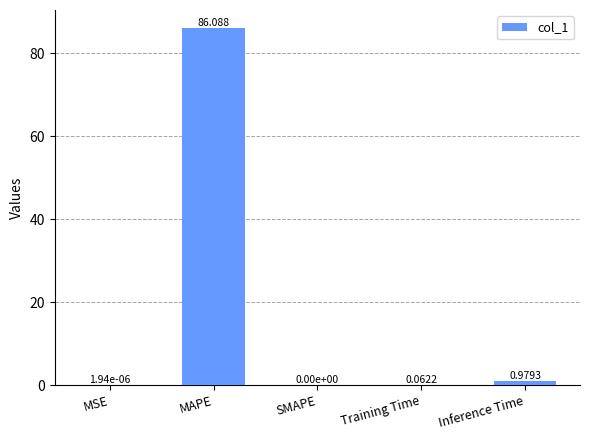

Where is the data nearest to the value 43?

Inference Time